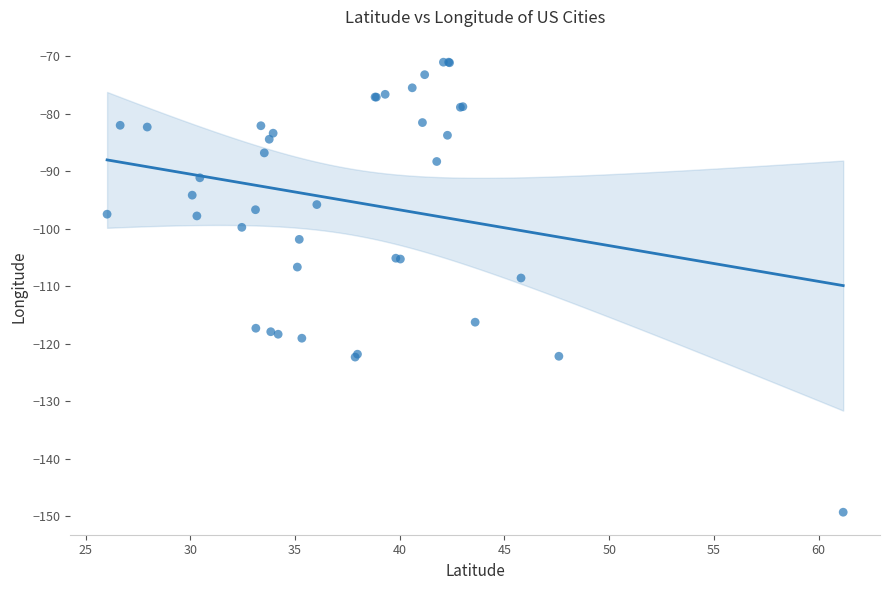

What Y value in the scatter plot is closest to -110?

-108.5